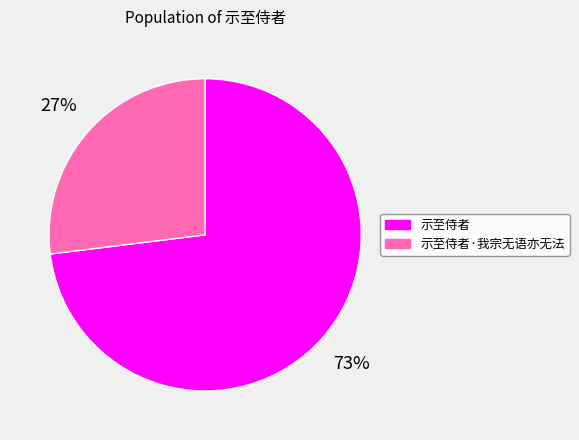

Is it true that 示至侍者·我宗无语亦无法 is 27% of the pie?

True